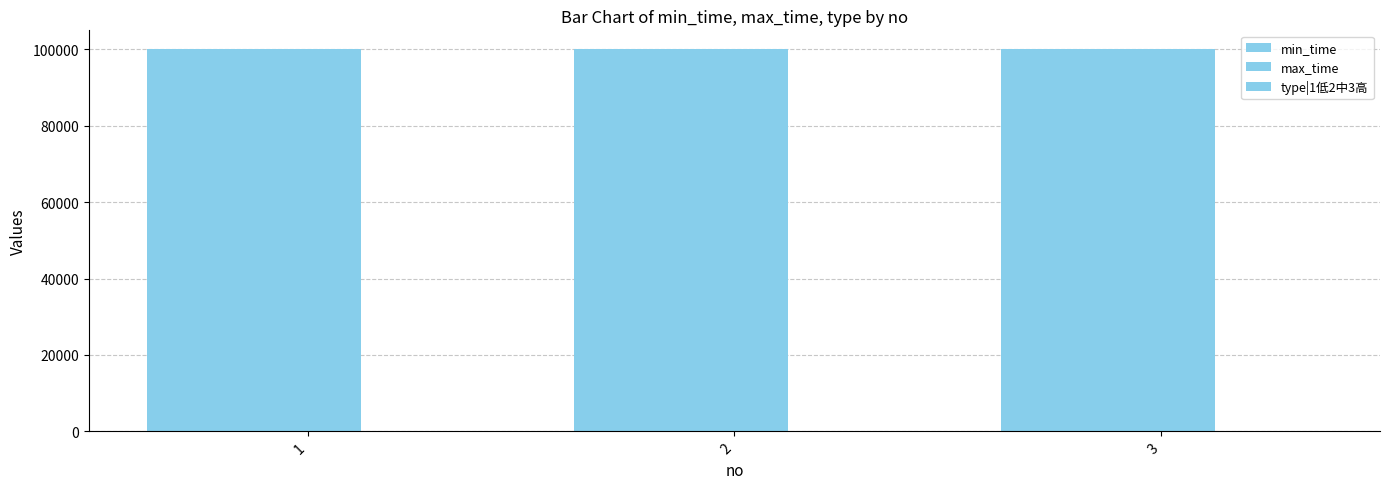

Which series has the largest total across all categories?

min_time